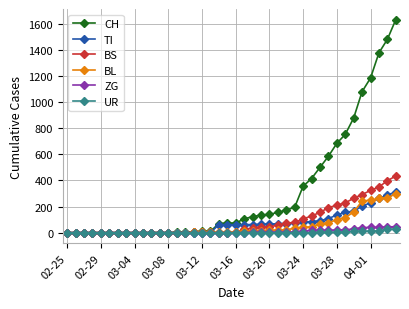

What are all the series names shown in the legend?

CH, TI, BS, BL, ZG, UR